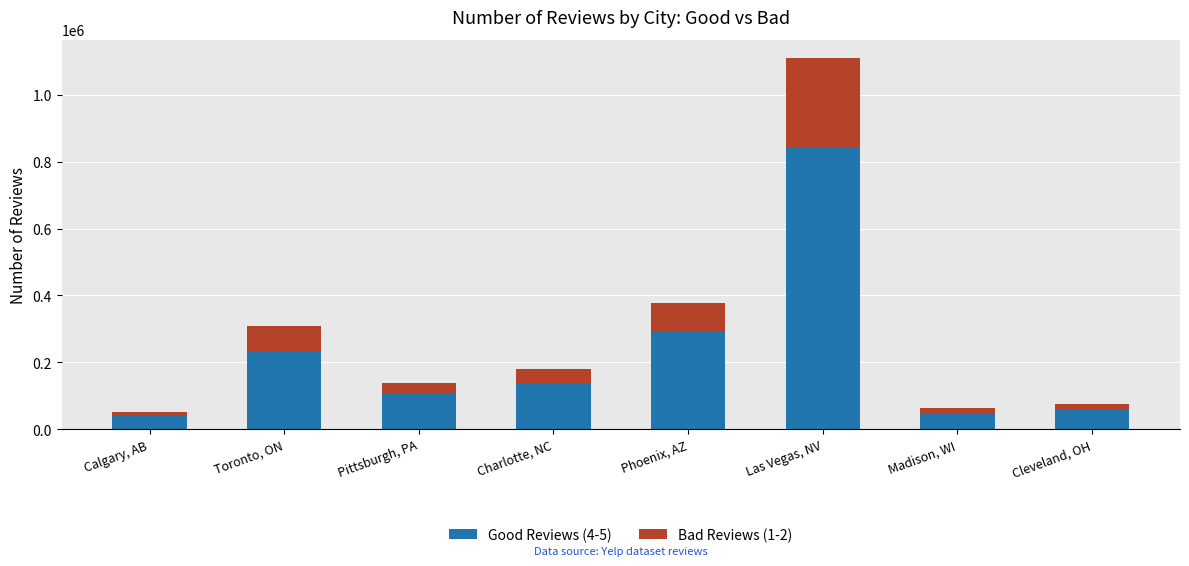

At which category is the sum across all series the highest?

Las Vegas, NV